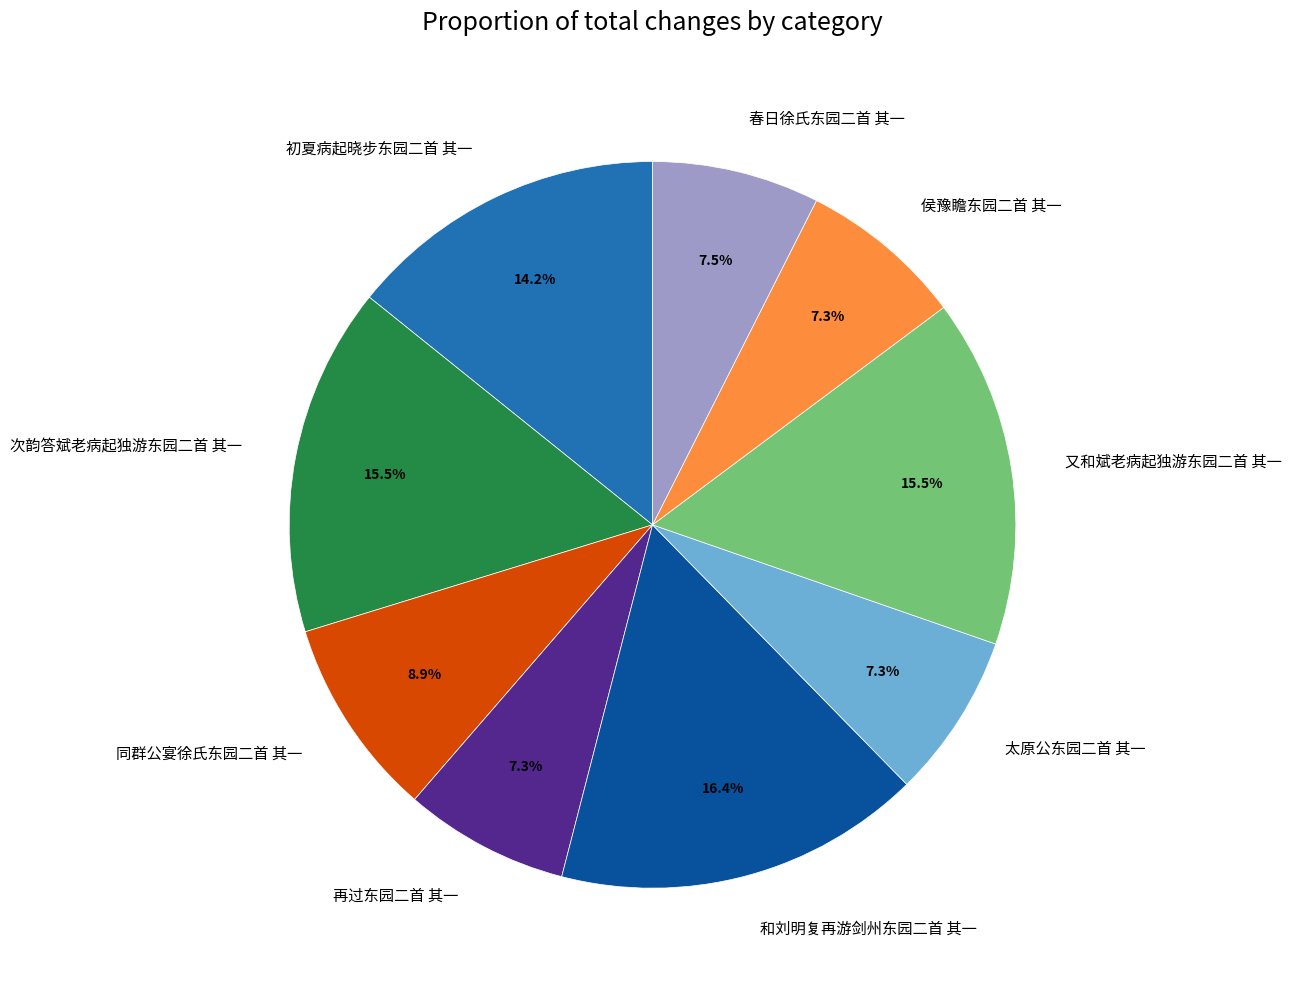

Between 又和斌老病起独游东园二首 其一 and 侯豫瞻东园二首 其一, which is larger?

又和斌老病起独游东园二首 其一